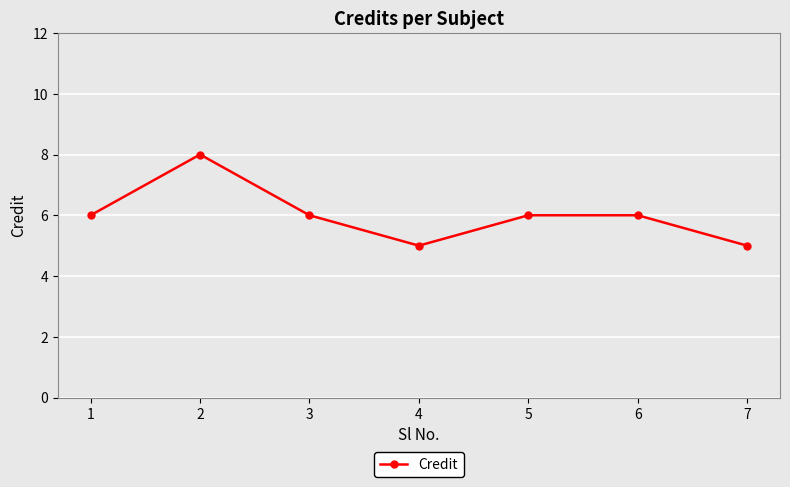

What is the smallest value displayed?

5